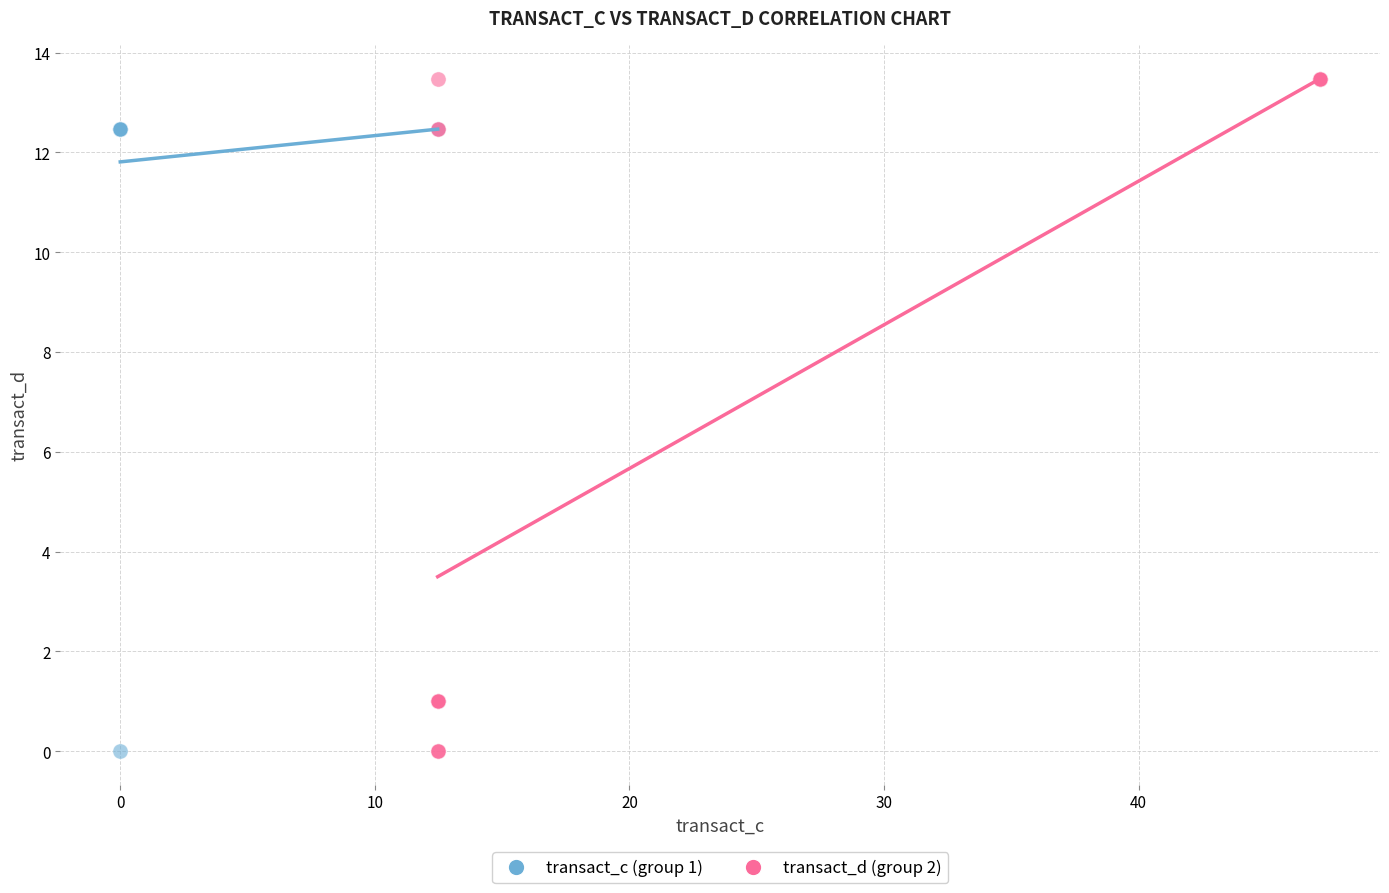

Which series has the largest Y range (max minus min)?

transact_d (group 2)